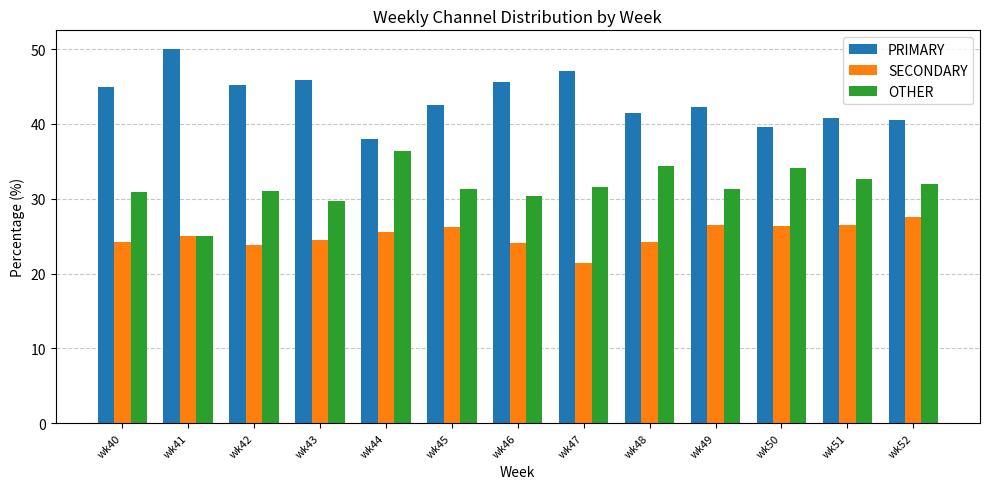

Does the chart contain any negative values?

No